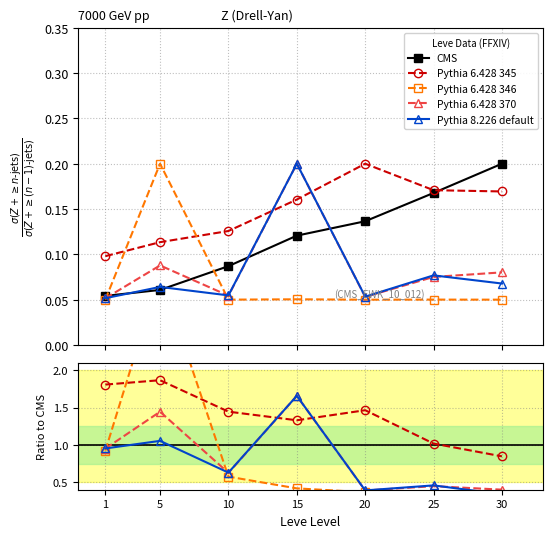

Between 25 and 10, which is larger?

25